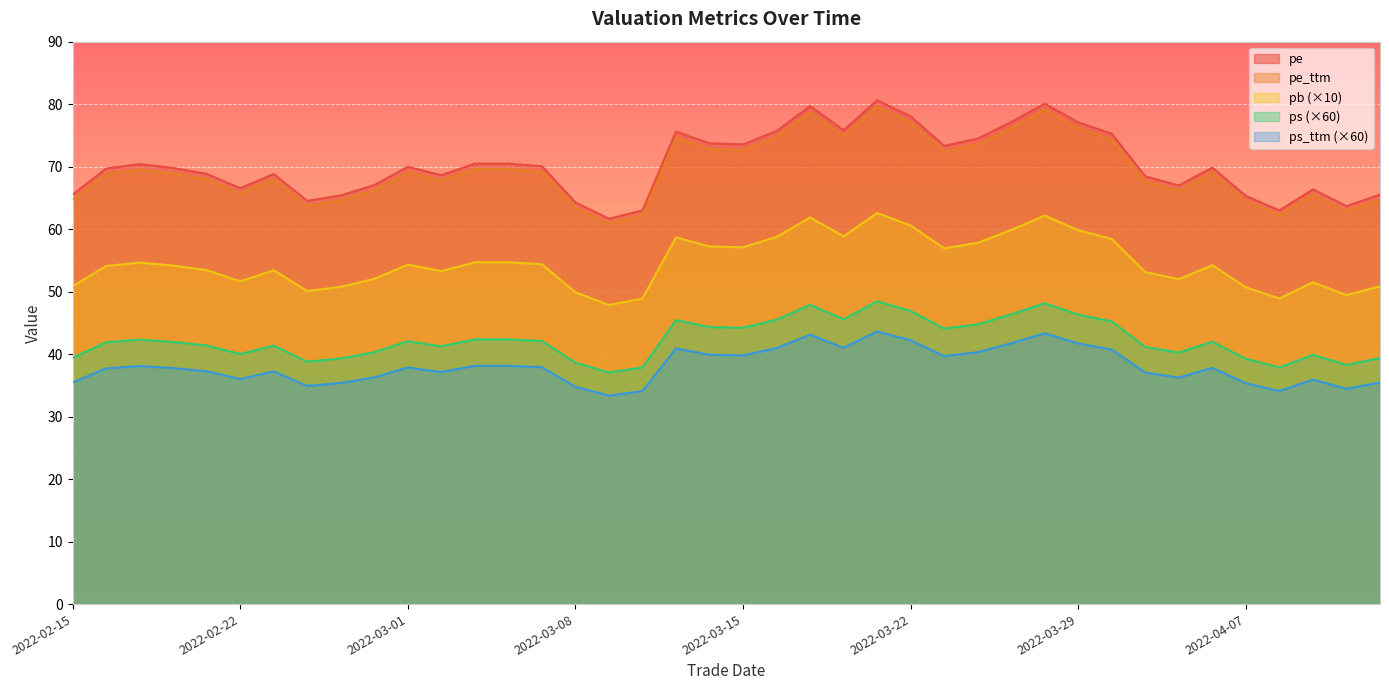

What is the average value of the pe series?

70.4